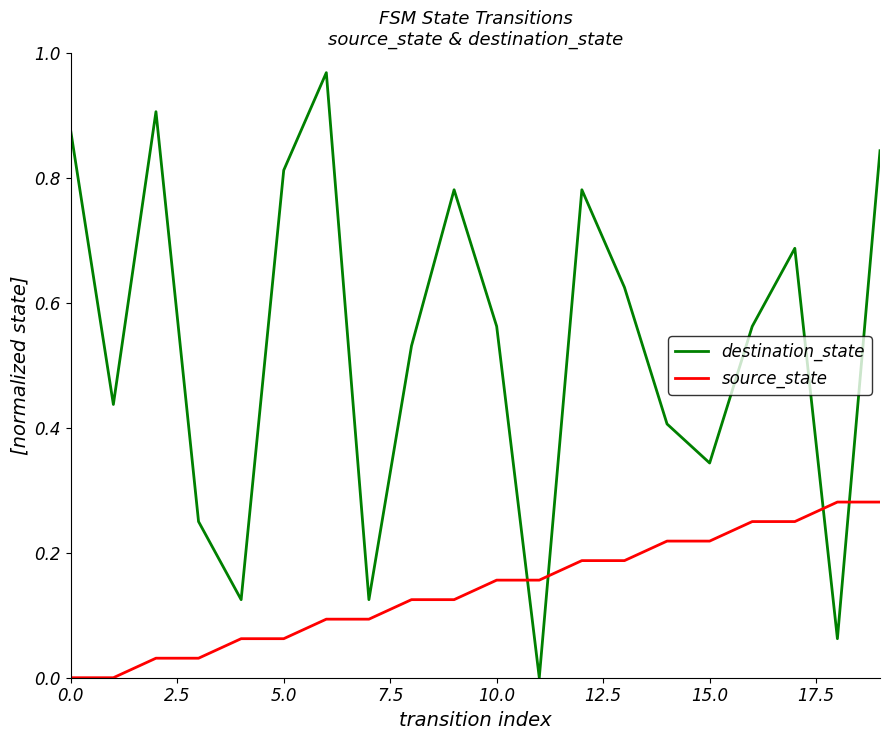

Rank the series by their maximum value, from highest to lowest.

destination_state, source_state